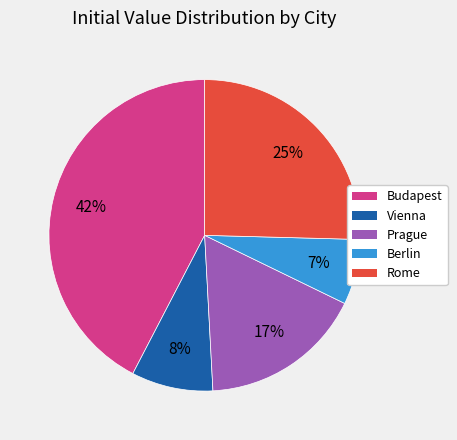

Does any single category account for the majority?

No